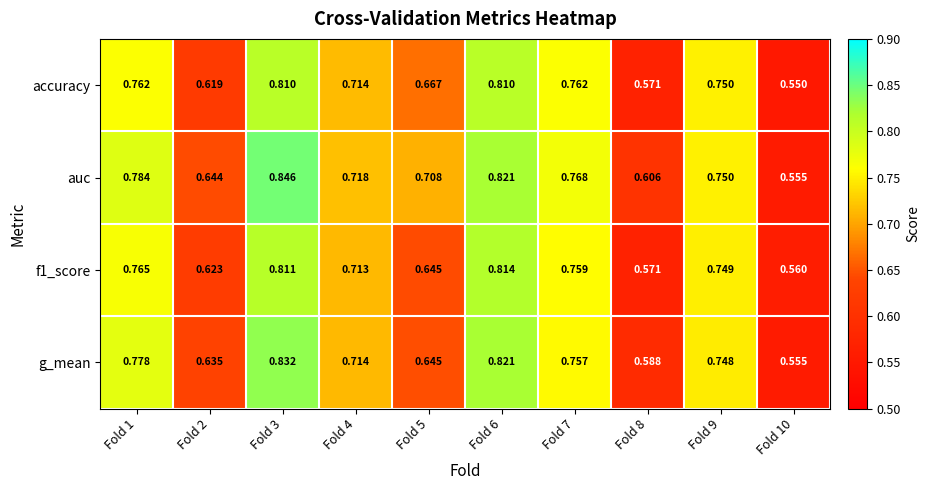

Count the number of categories in the chart.

10